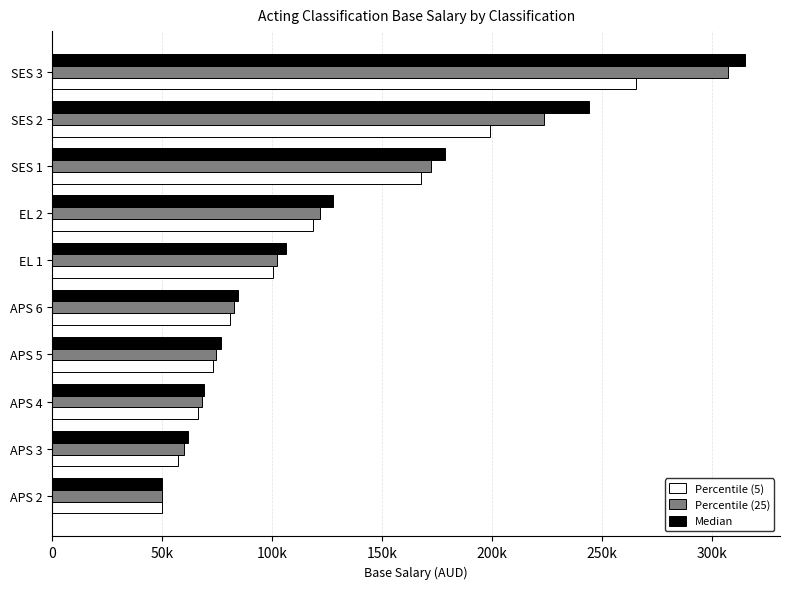

What are all the series names shown in the legend?

Percentile (5), Percentile (25), Median